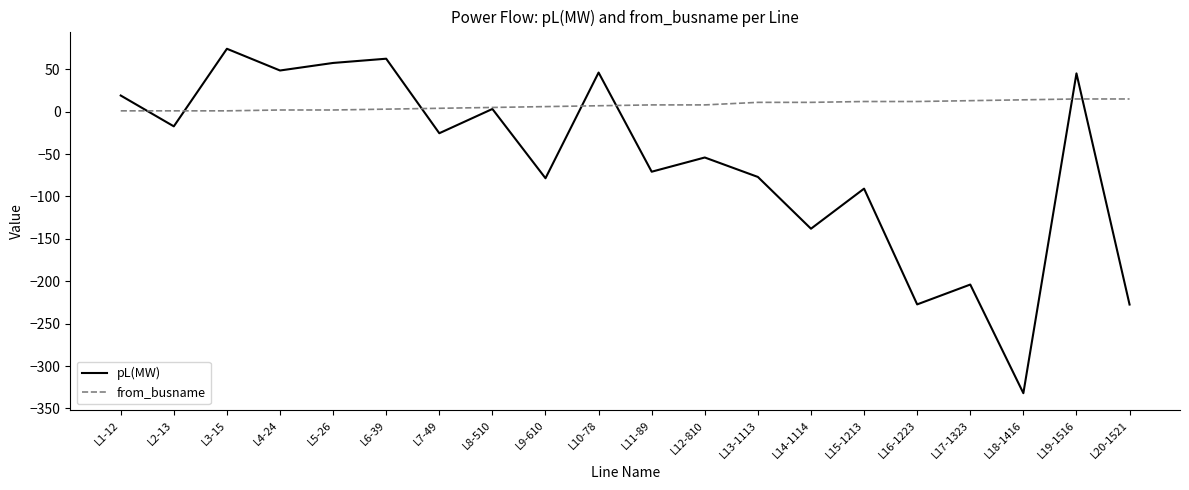

At which category does the chart reach its minimum across all series?

L18-1416